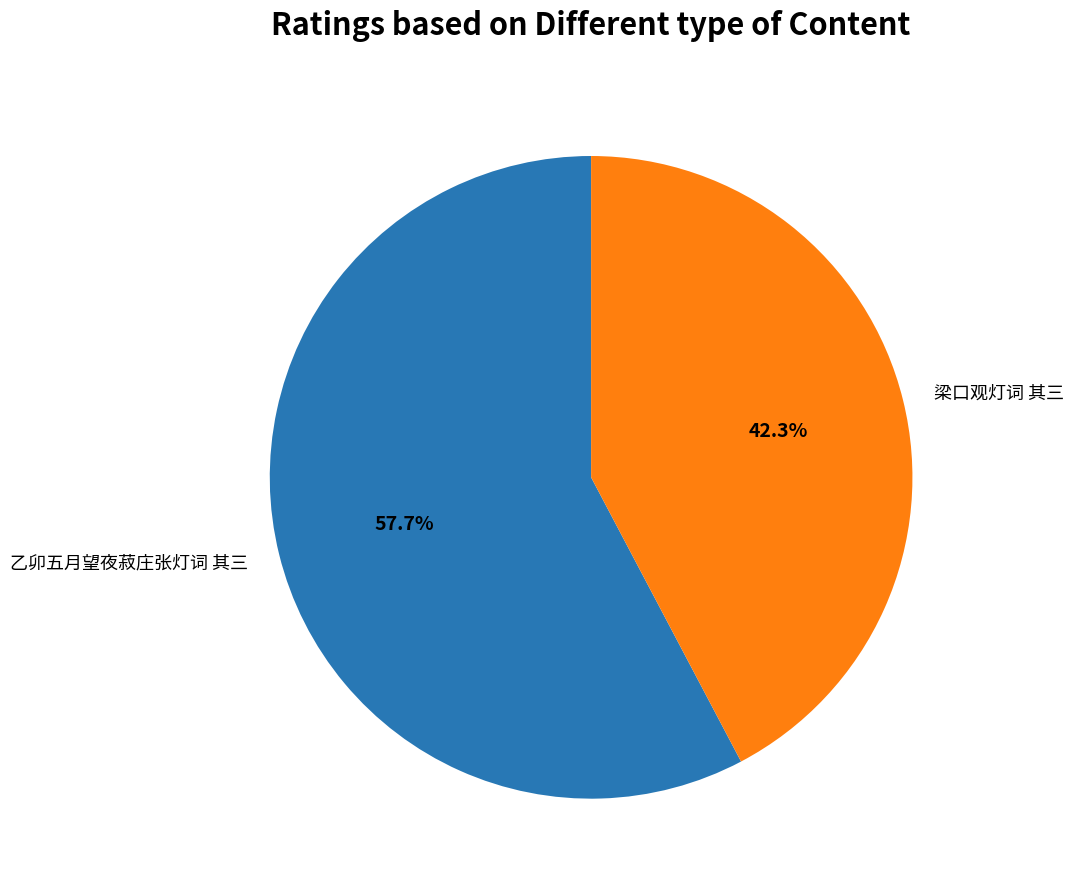

How many slices are in this pie chart?

2